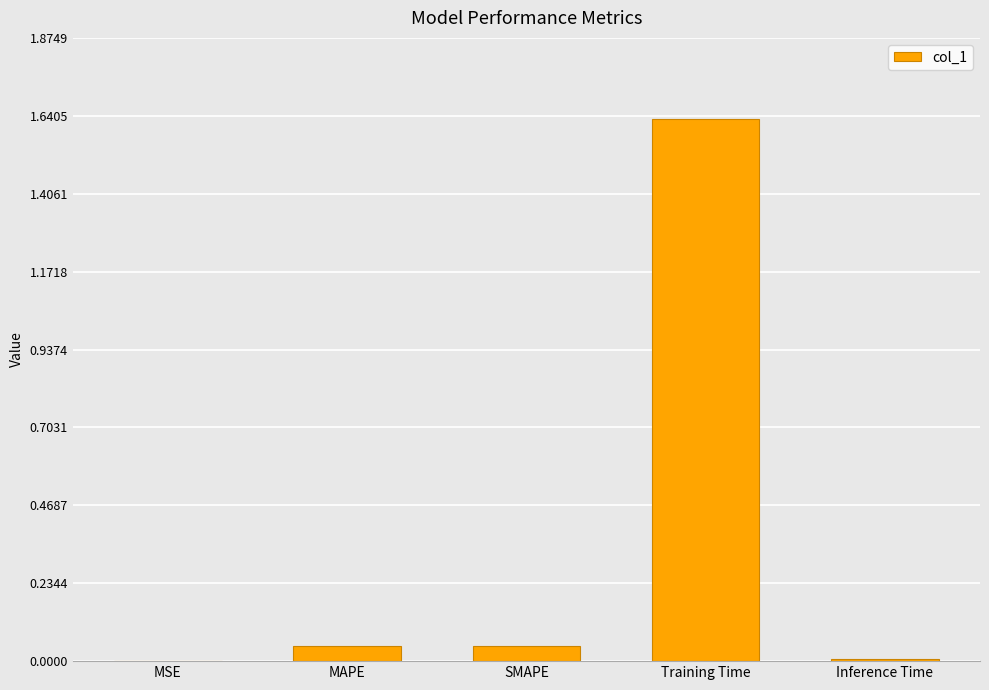

The value at MAPE is 0.0. True or false?

True